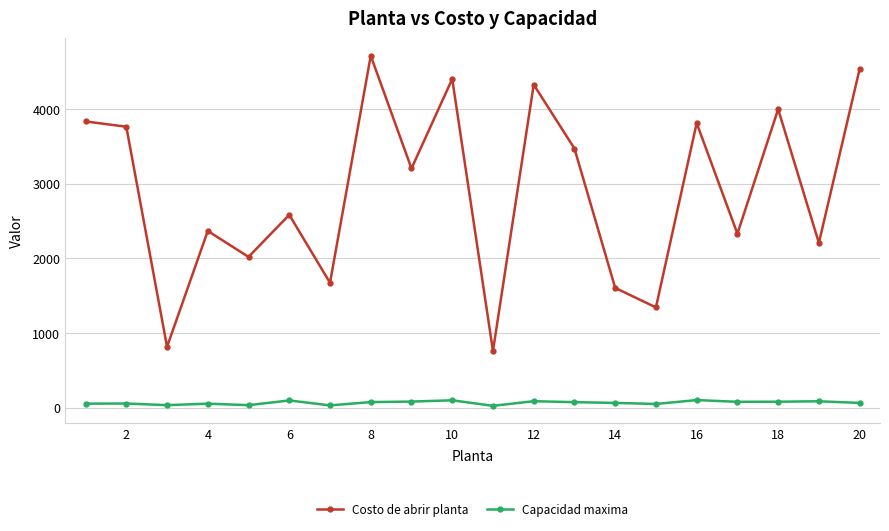

Which series has the largest total across all categories?

Costo de abrir planta